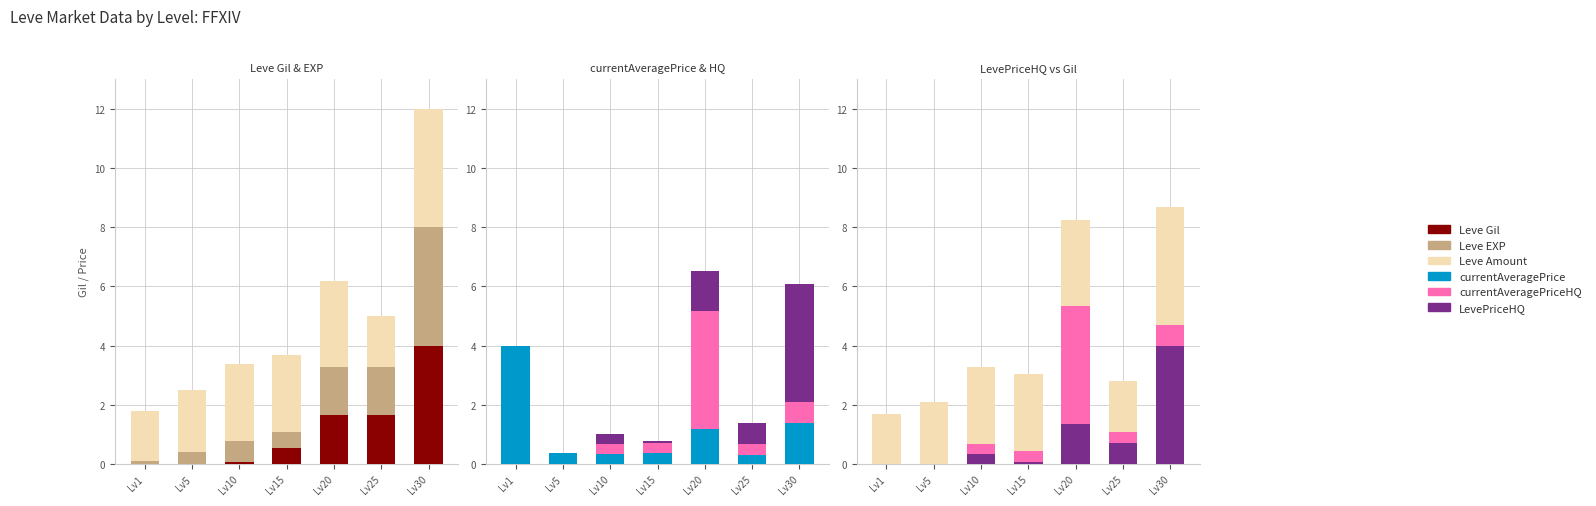

What is the total value across all series at Lv30?

18.1